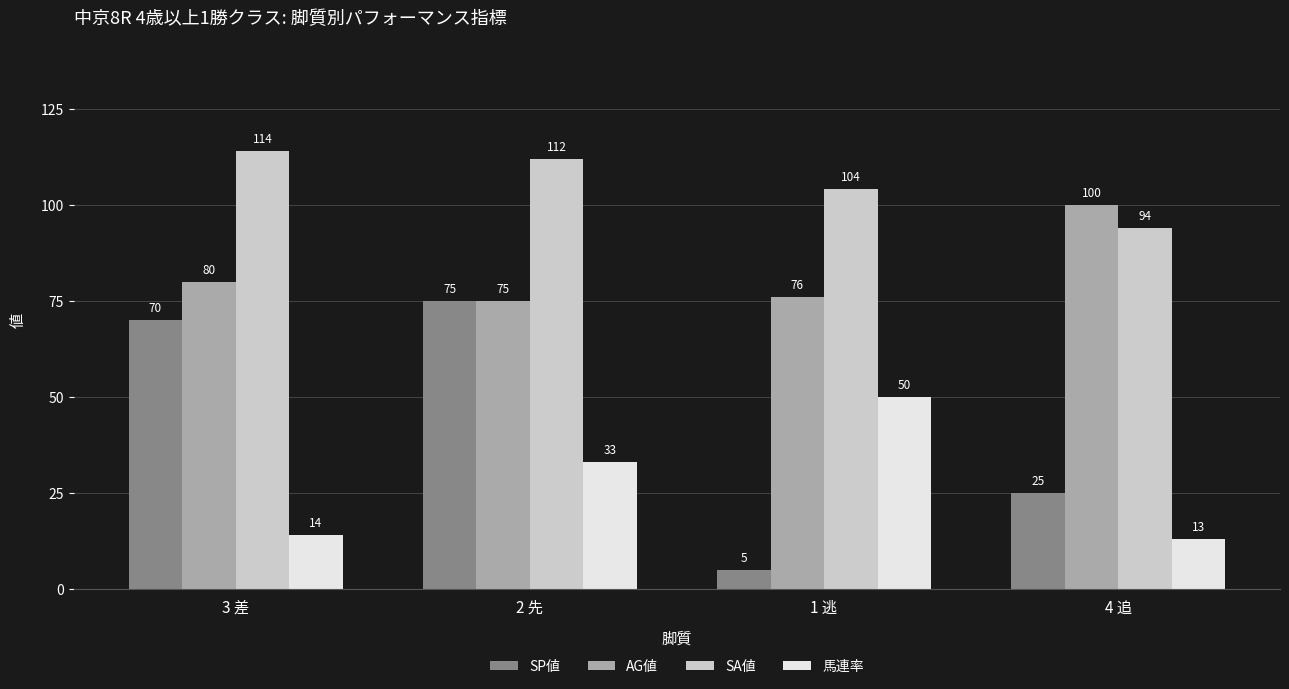

True or false: AG値 has a value of 147 at 4 追.

False